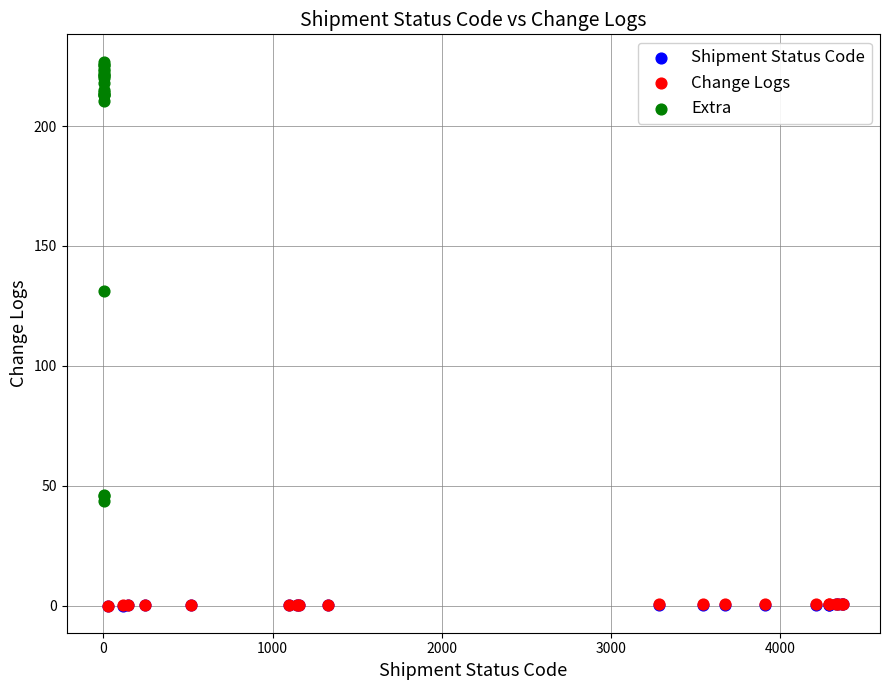

Which series has the widest spread of Y values?

Extra